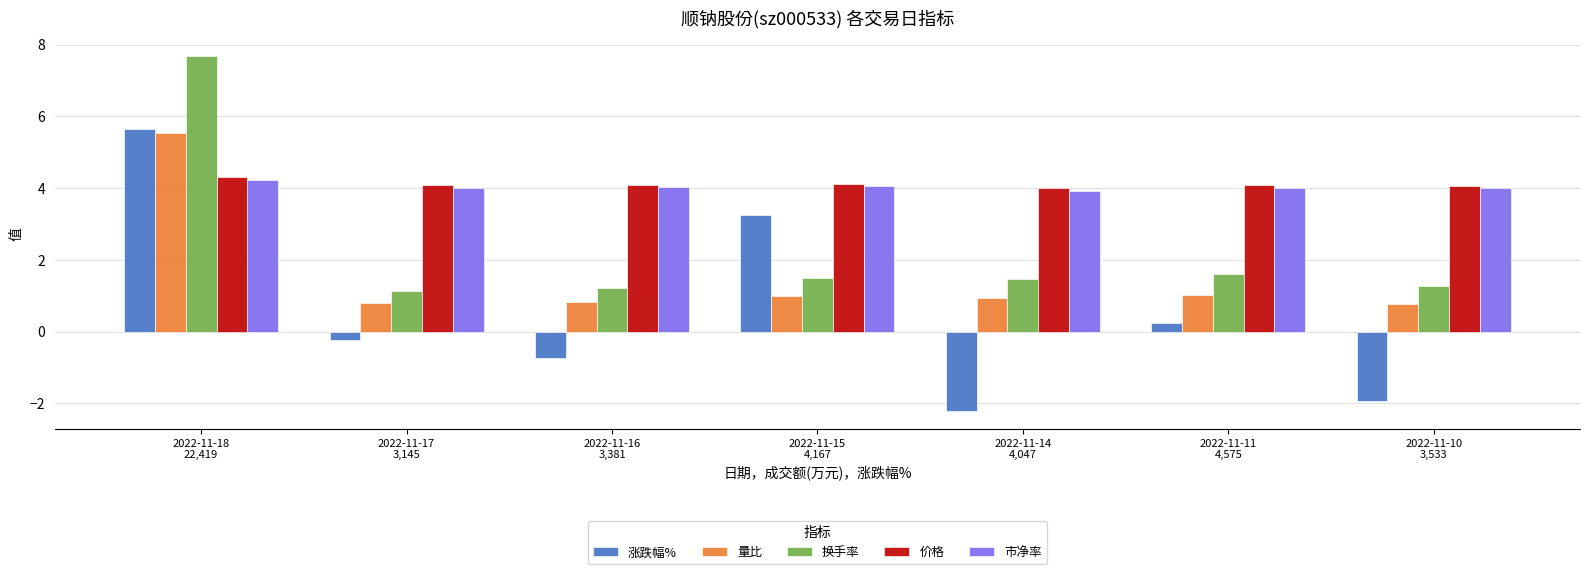

How many values in the 涨跌幅% series are below 0?

4